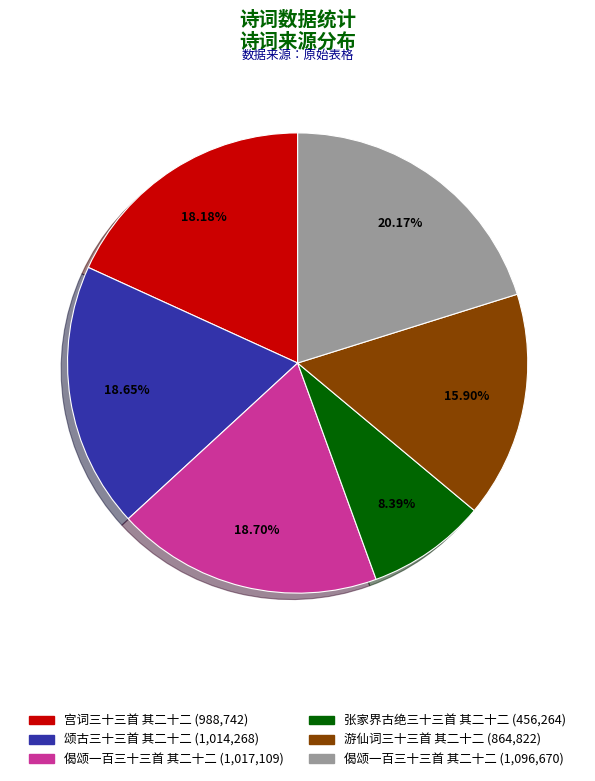

Does any single category account for the majority?

No